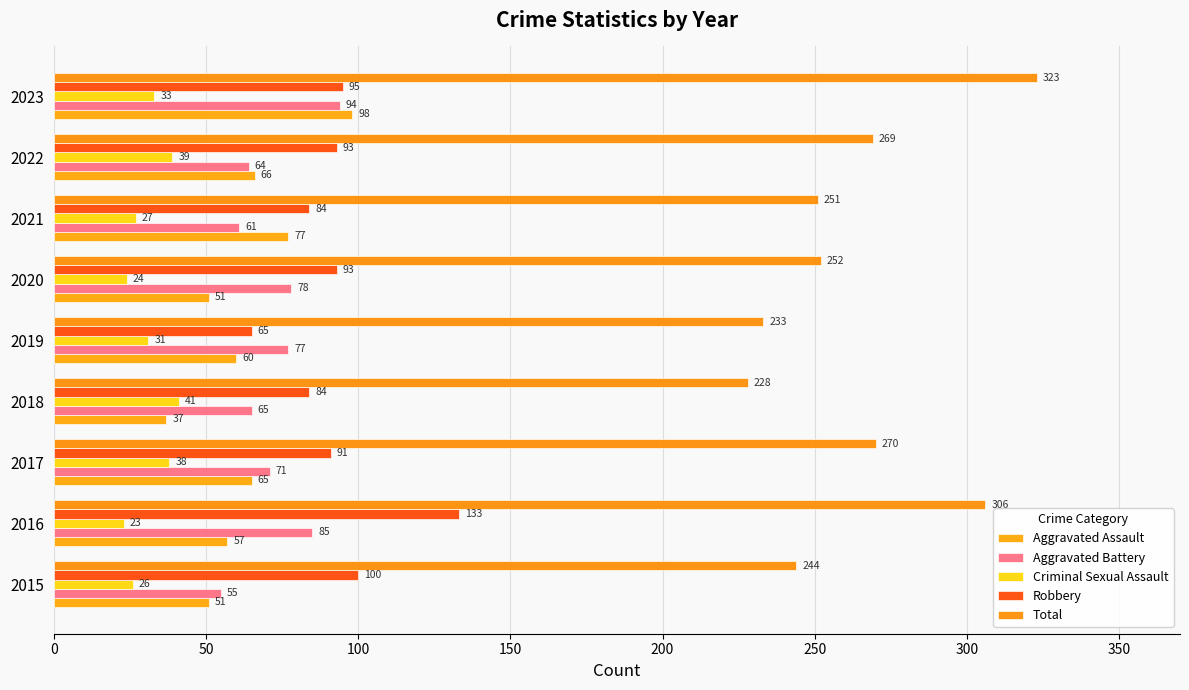

How many values in the Aggravated Assault series are below 60?

4